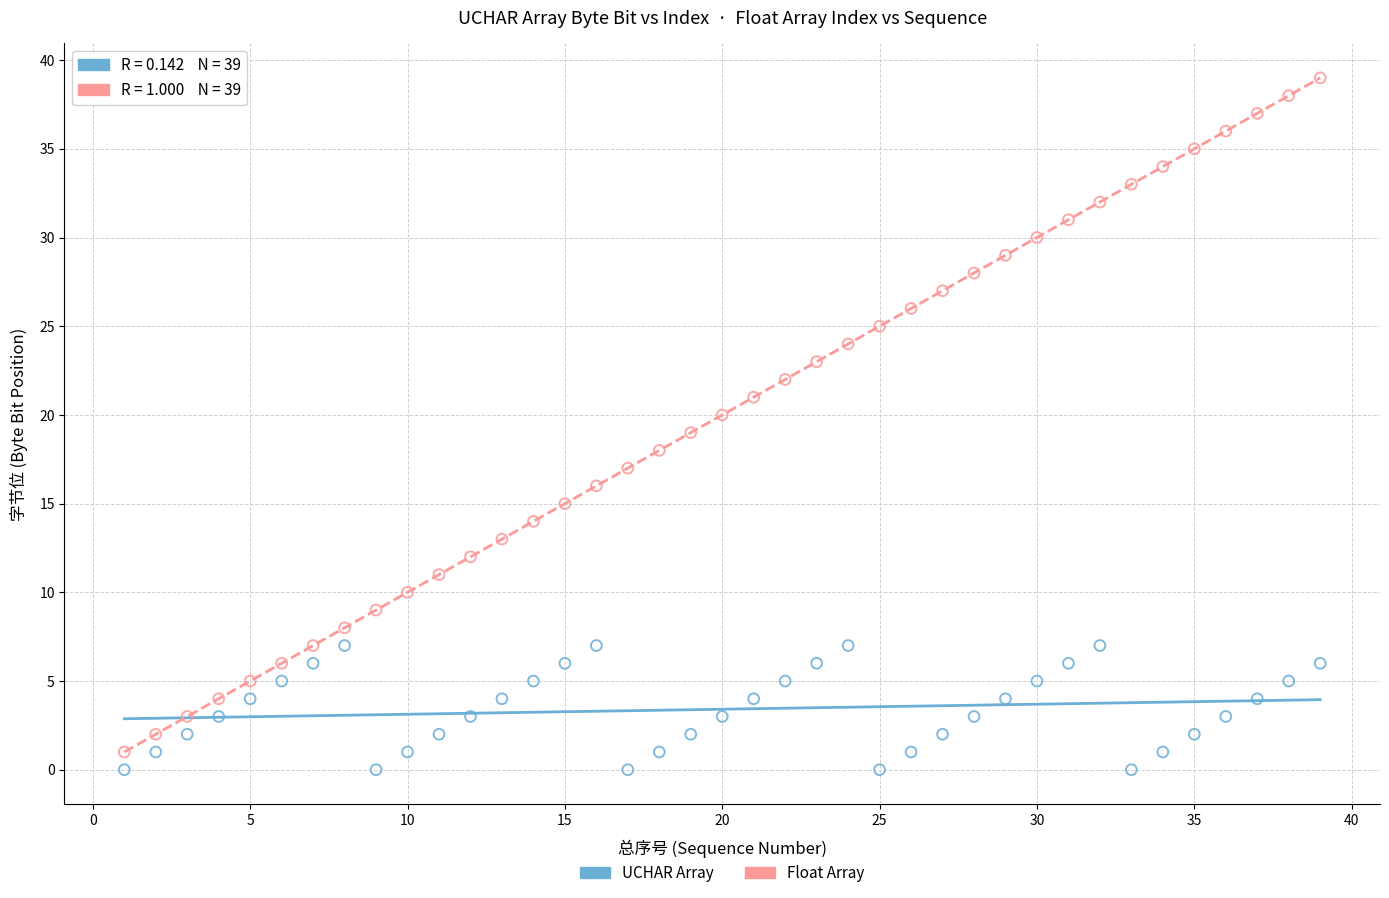

Across all data points, what is the range of X values (max minus min)?

38